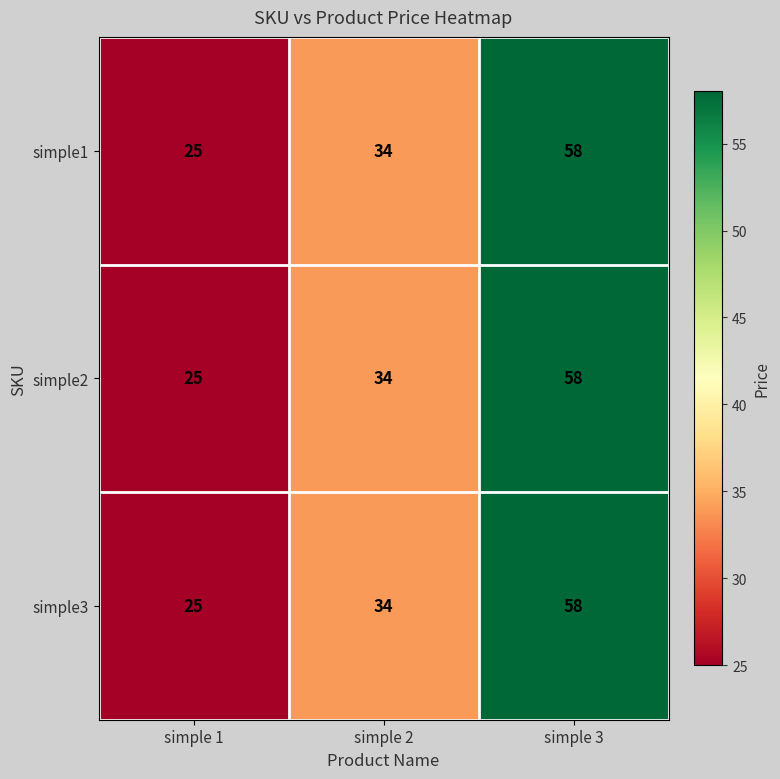

Reading left to right, extract all data points from this chart.

simple1: 25	34	58
simple2: 25	34	58
simple3: 25	34	58